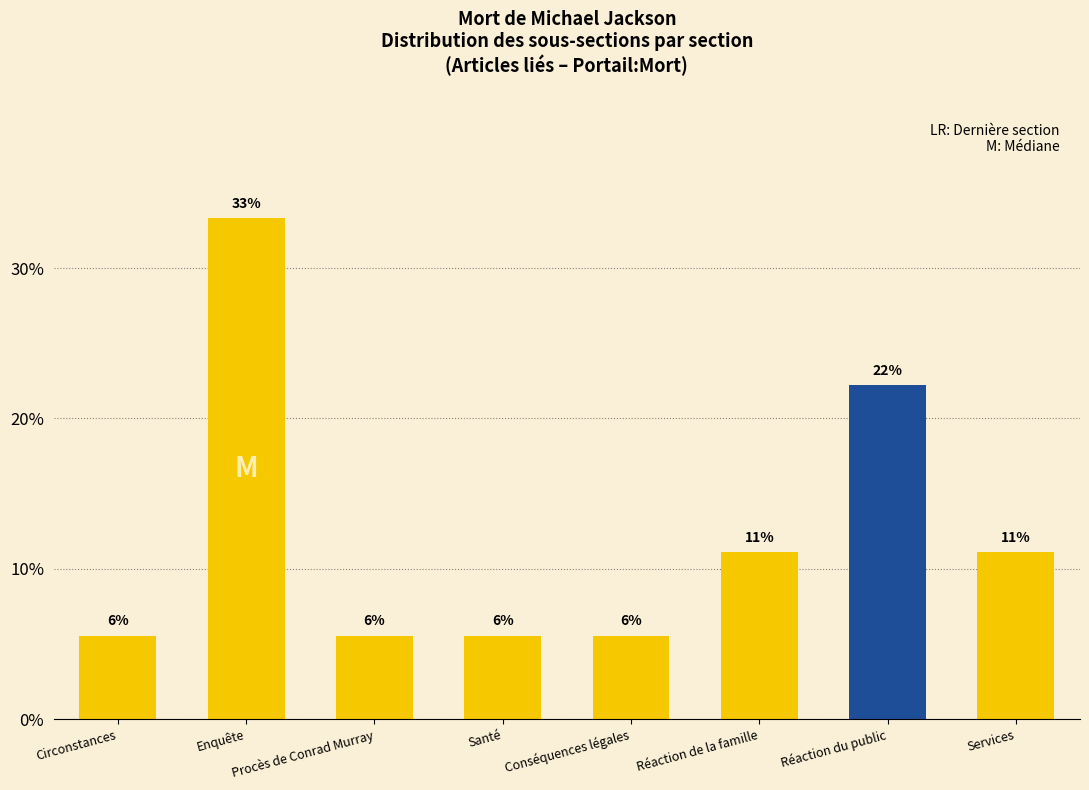

What is the difference between the second highest and minimum values?

16.7